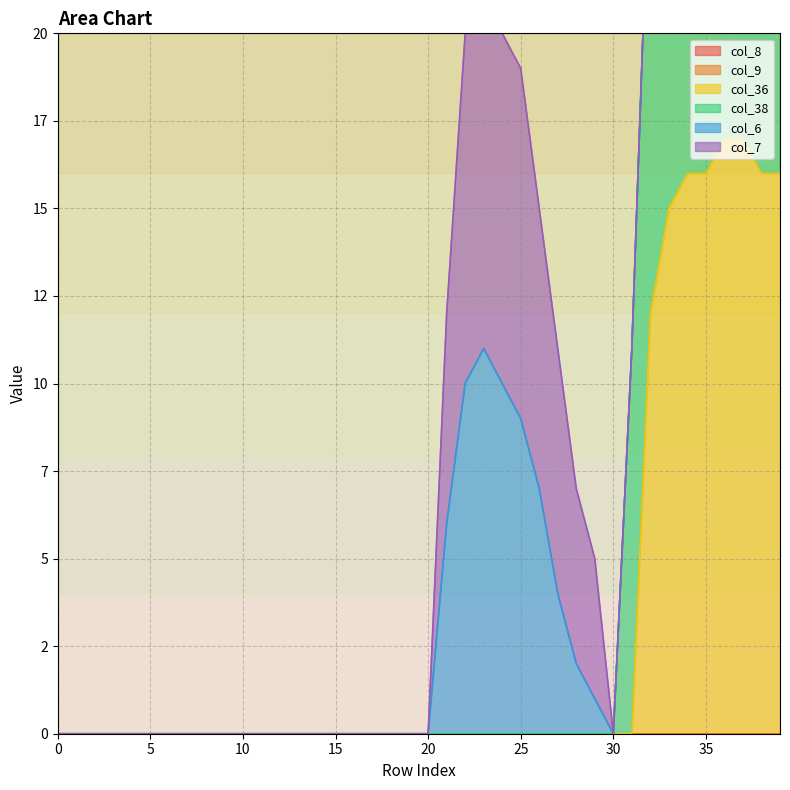

True or false: col_6 and col_38 cross at least once.

False